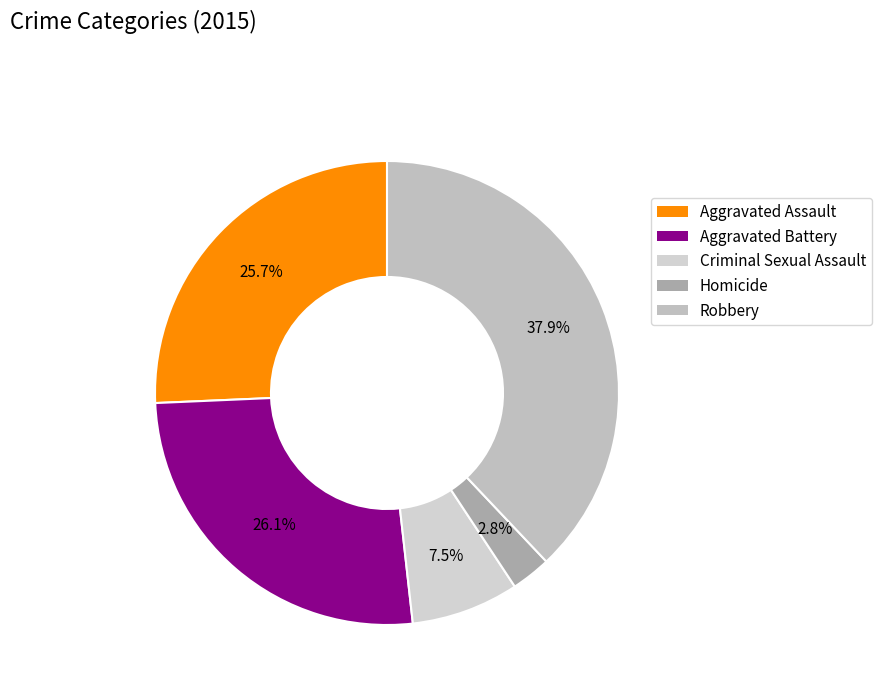

How many segments does this pie chart have?

5